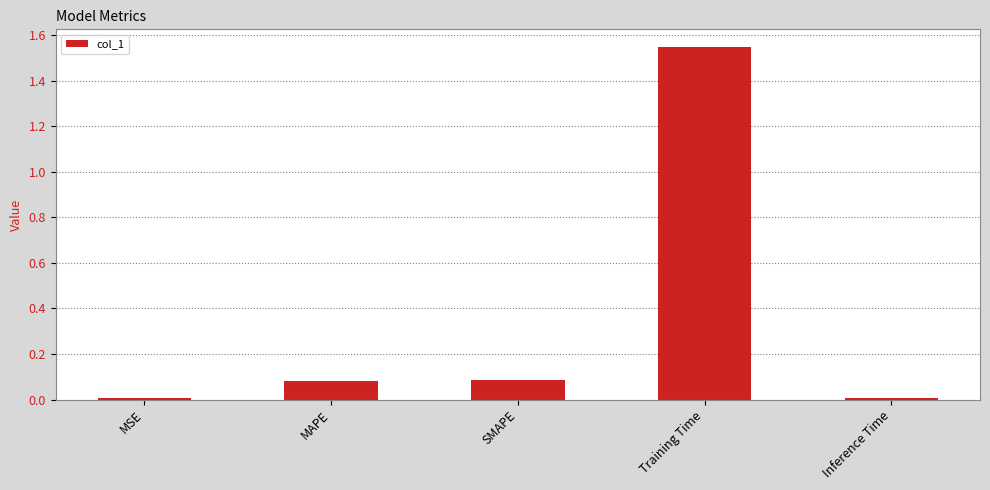

What is the sum of all values?

1.7